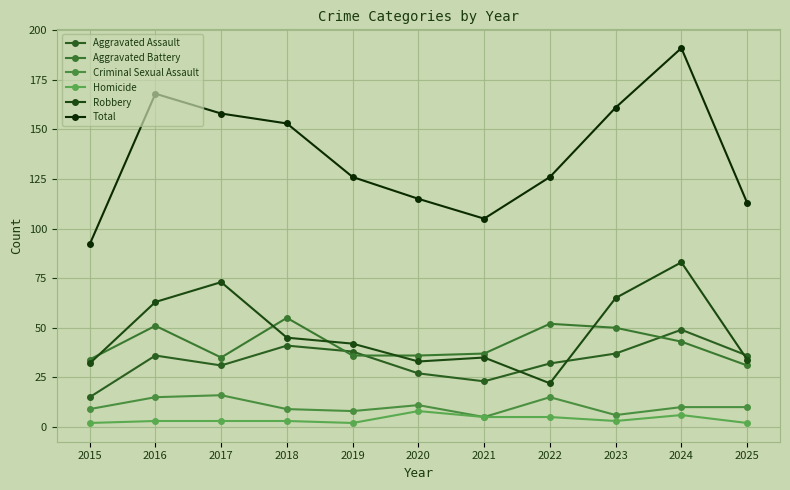

List the labels in order of Criminal Sexual Assault value, smallest first.

2021, 2023, 2019, 2015, 2018, 2024, 2025, 2020, 2016, 2022, 2017